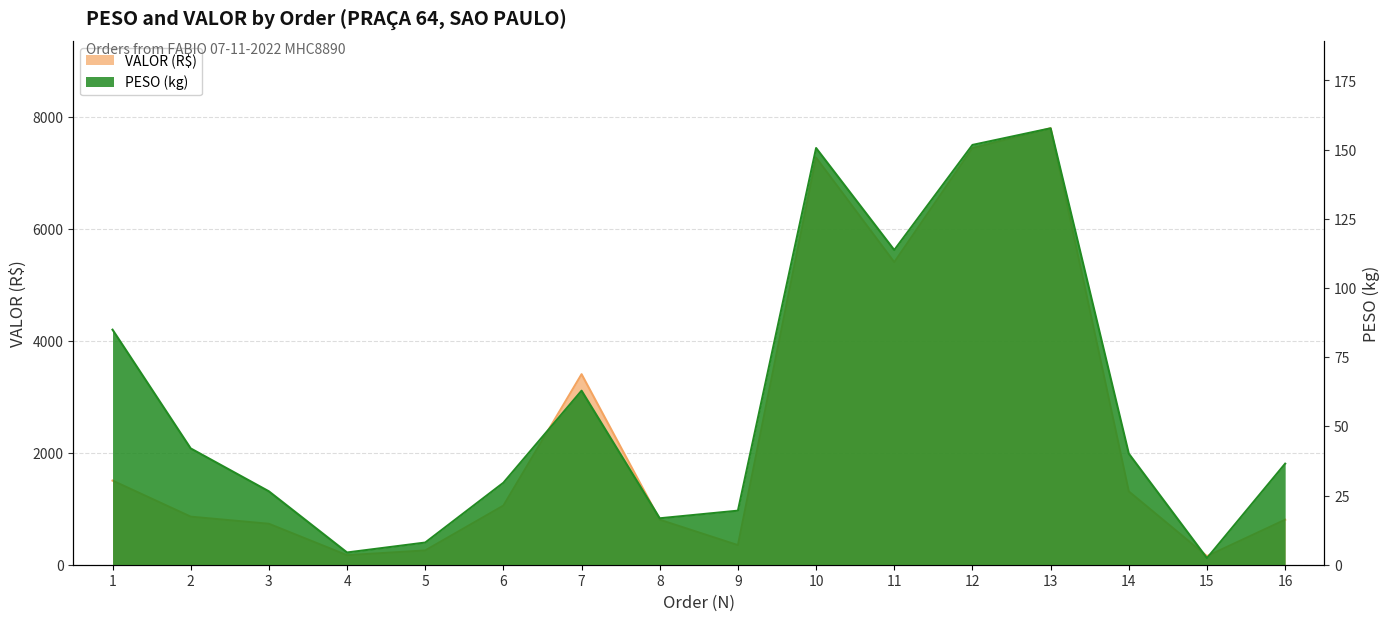

Which series has the largest total across all categories?

VALOR